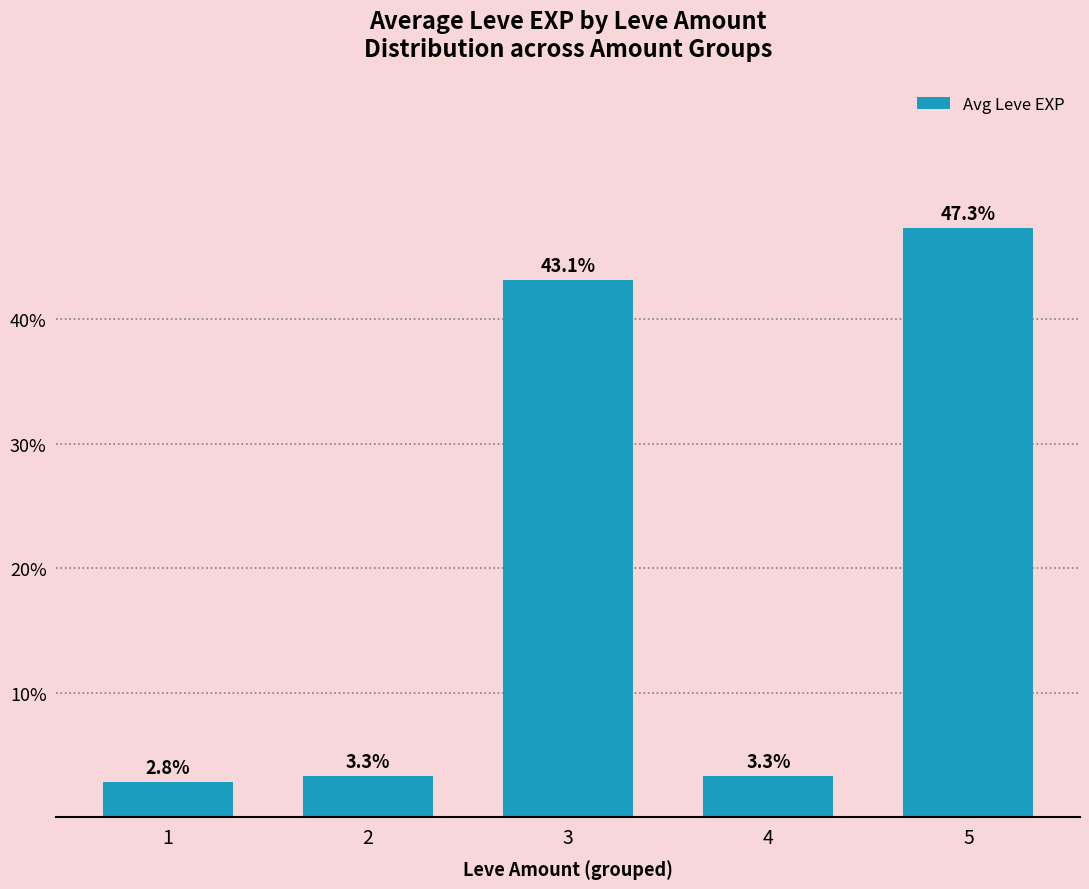

Reading left to right, what are all the values shown in this chart?

1=2.8	2=3.3	3=43.1	4=3.3	5=47.3